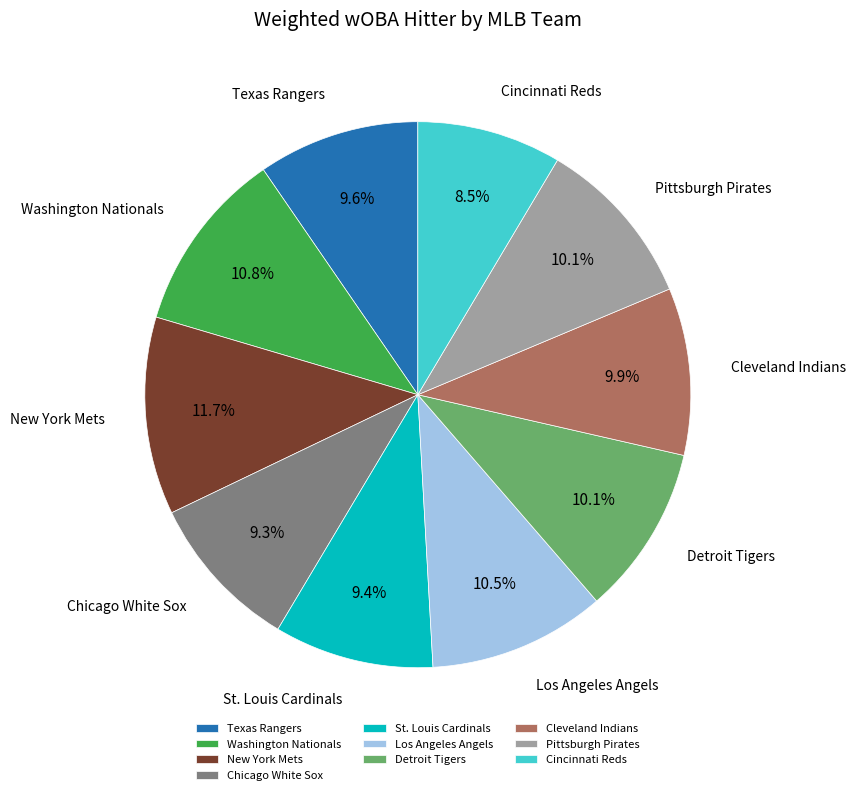

What percentage is NOT represented by Pittsburgh Pirates?

89.9%